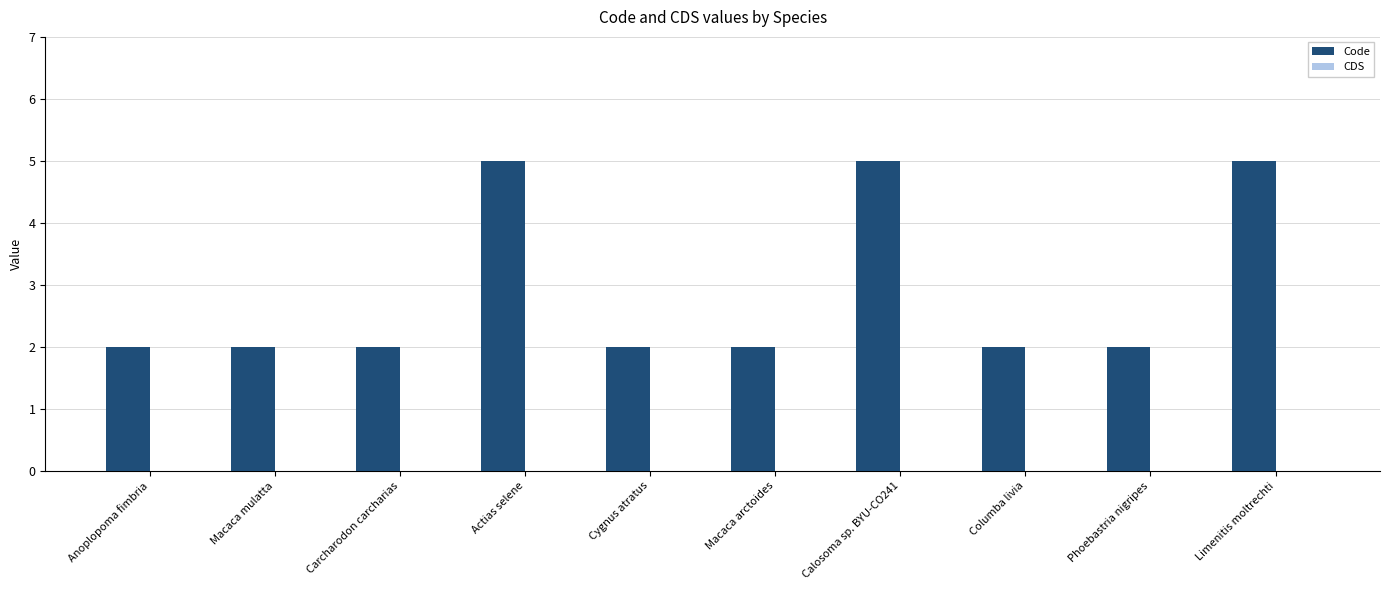

Reading right to left, what are all the values shown in this chart?

5	2	2	5	2	2	5	2	2	2